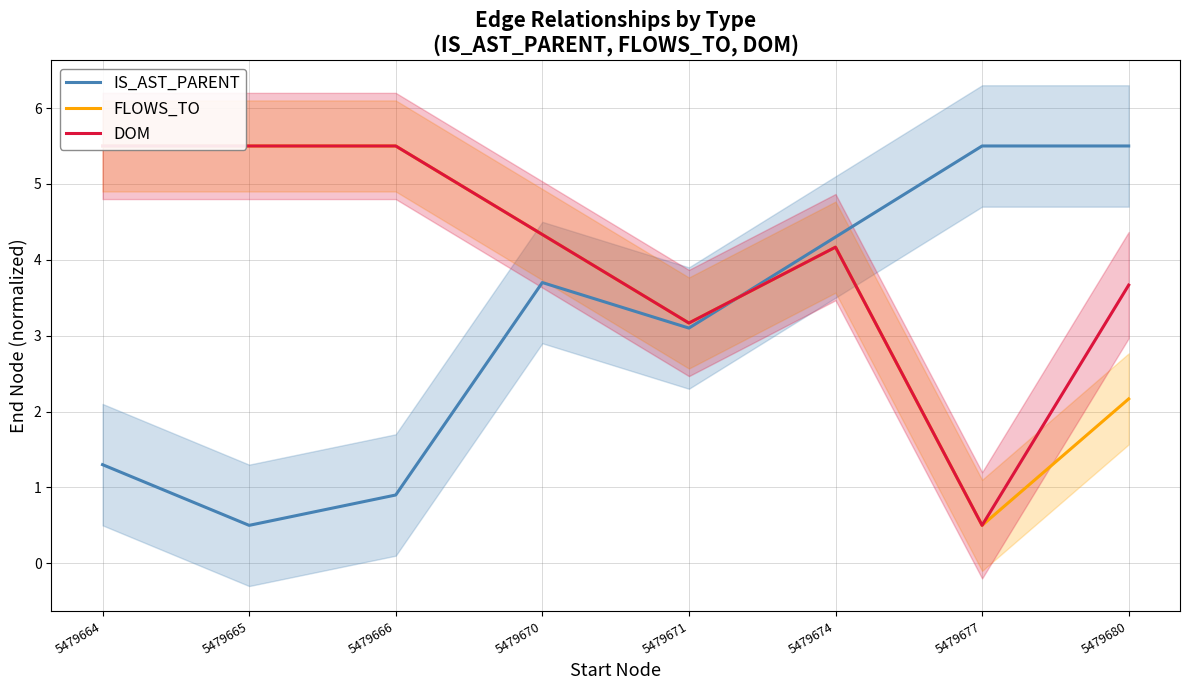

At which category does FLOWS_TO reach its first local valley?

5479671